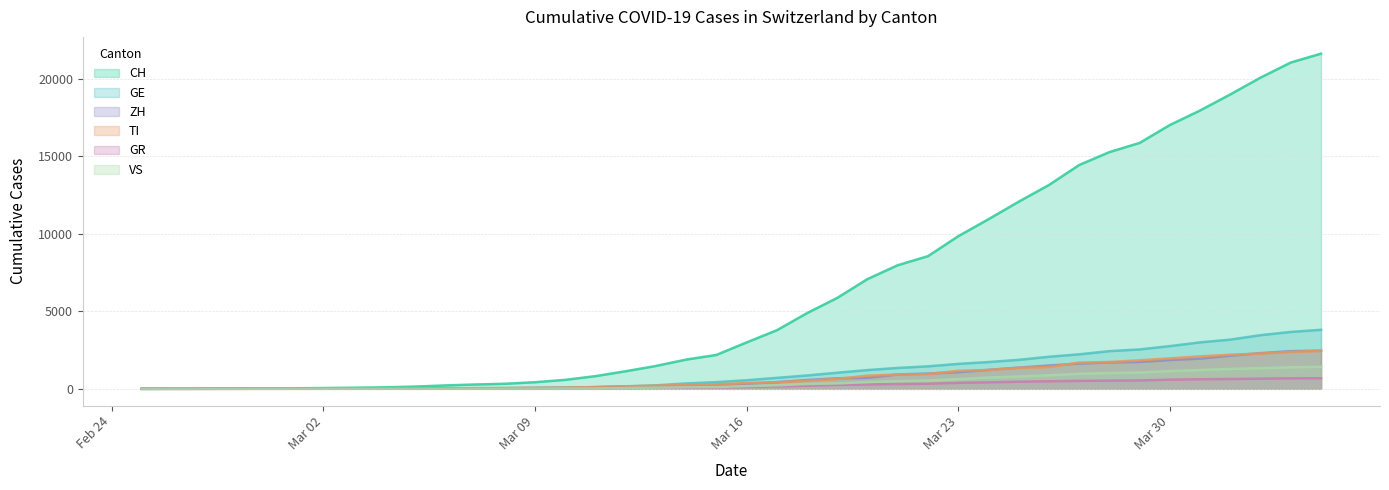

What is the approximate value of VS at 2020-03-18, to the nearest 100?

300